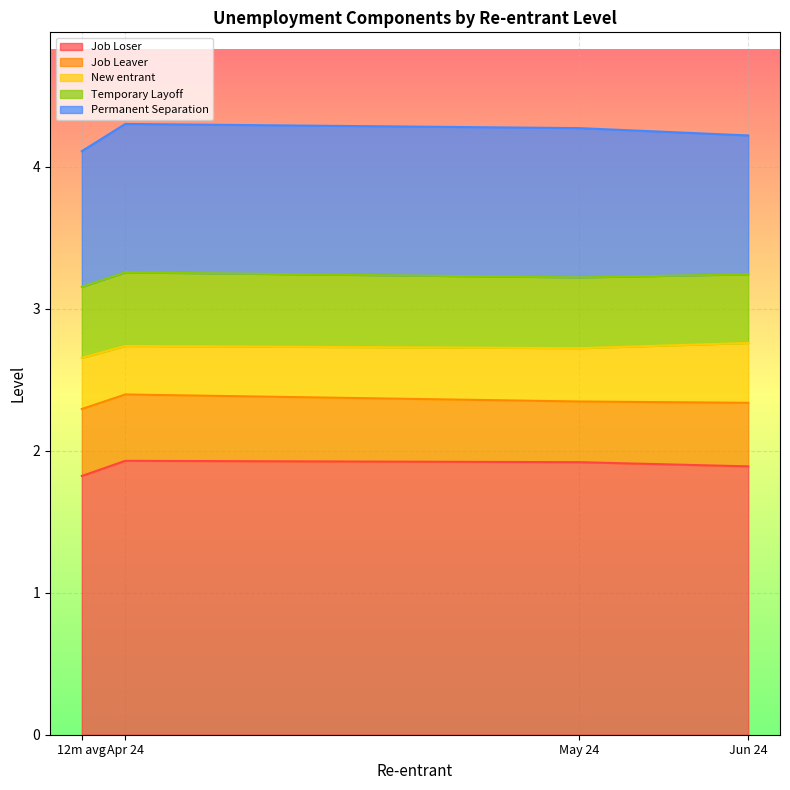

True or false: Temporary Layoff and Job Loser intersect in this chart.

False